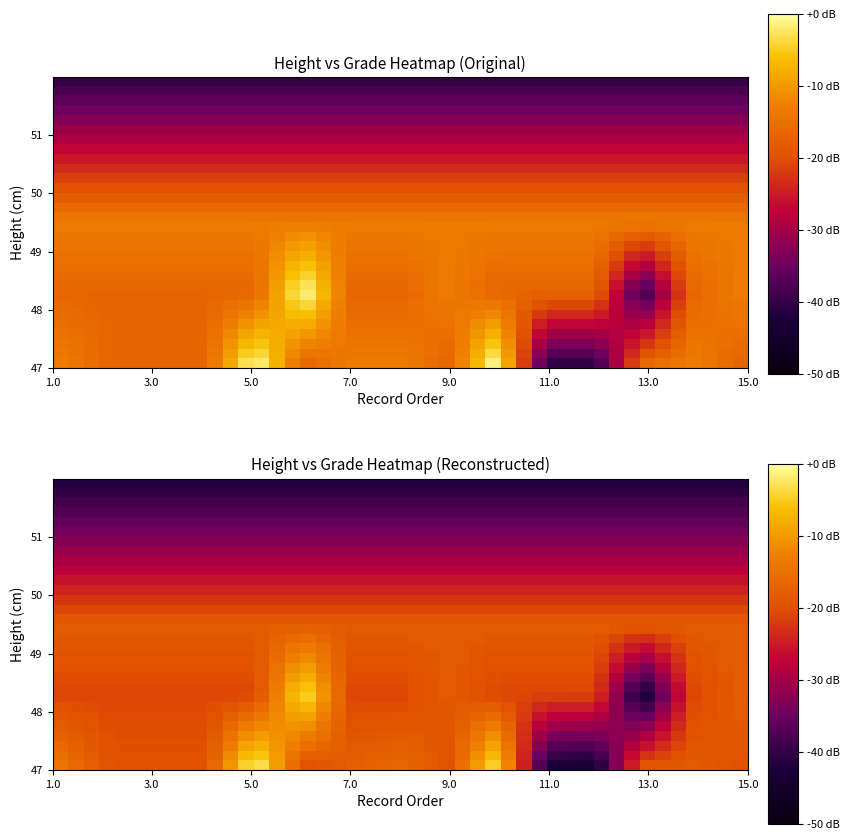

How many values in the order series exceed 8?

7